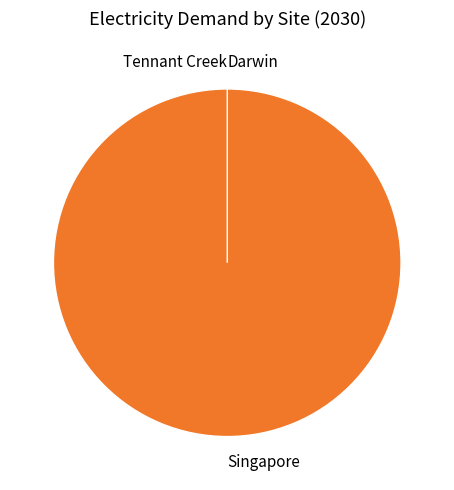

Is there a majority slice in this chart?

Yes